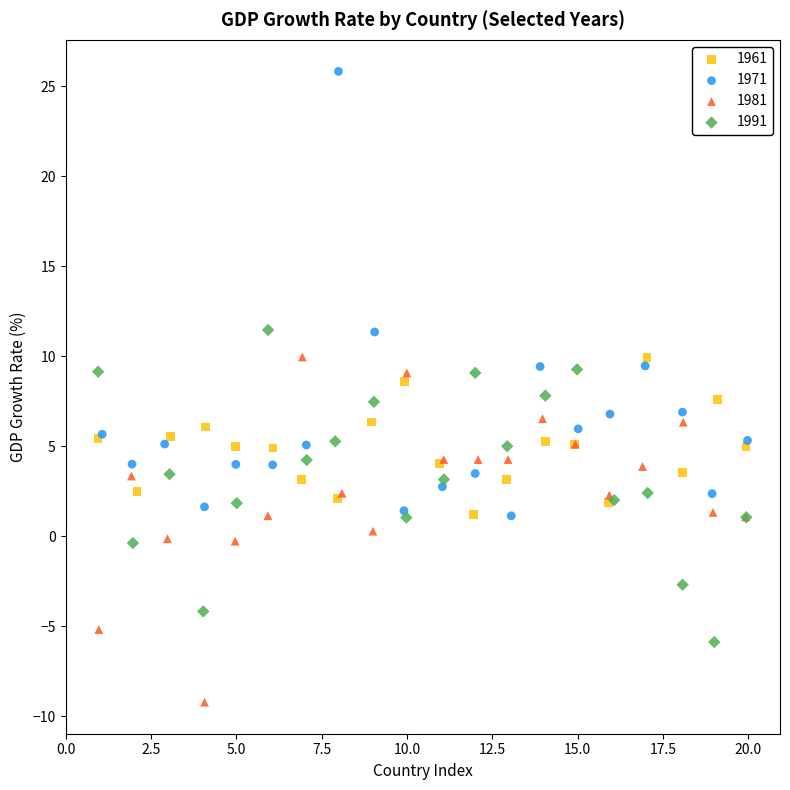

Which series contains the highest Y value?

1971